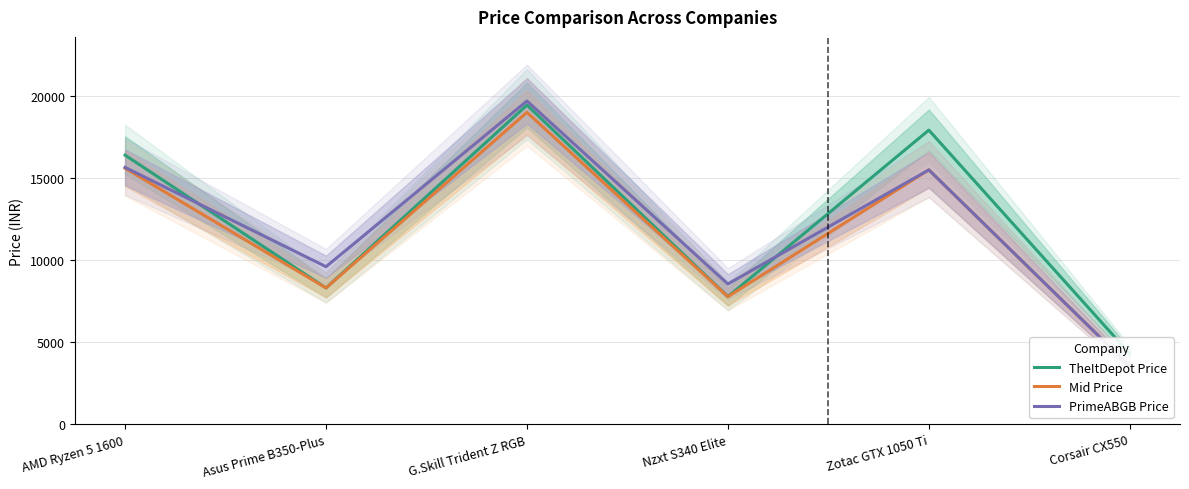

True or false: Mid Price and TheItDepot Price intersect in this chart.

False